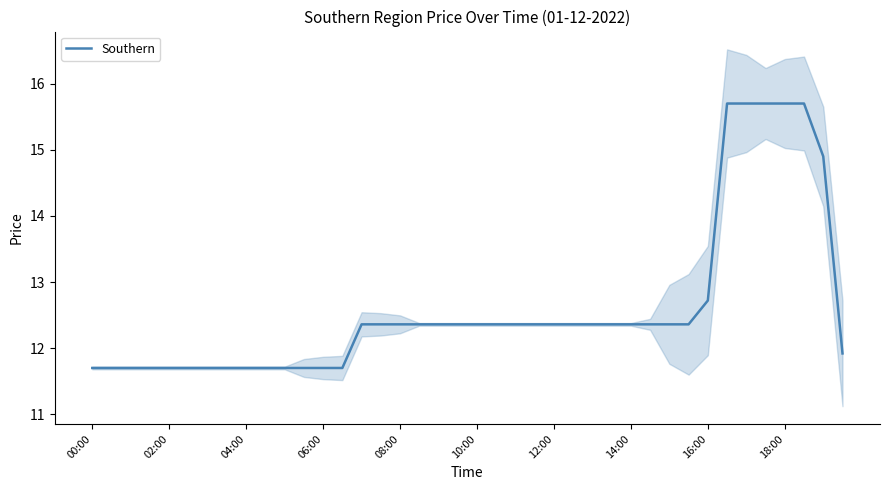

Read the value at 10.

11.7